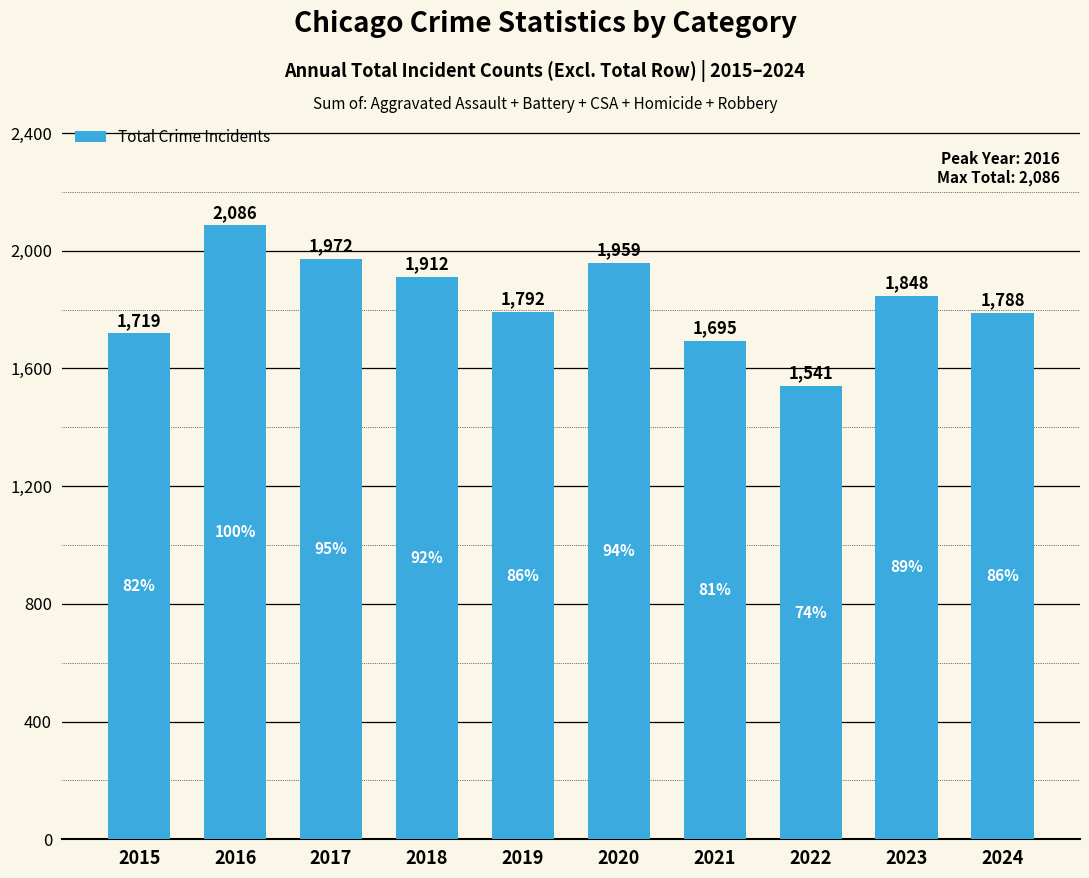

Between 2023 and 2019, which is larger?

2023